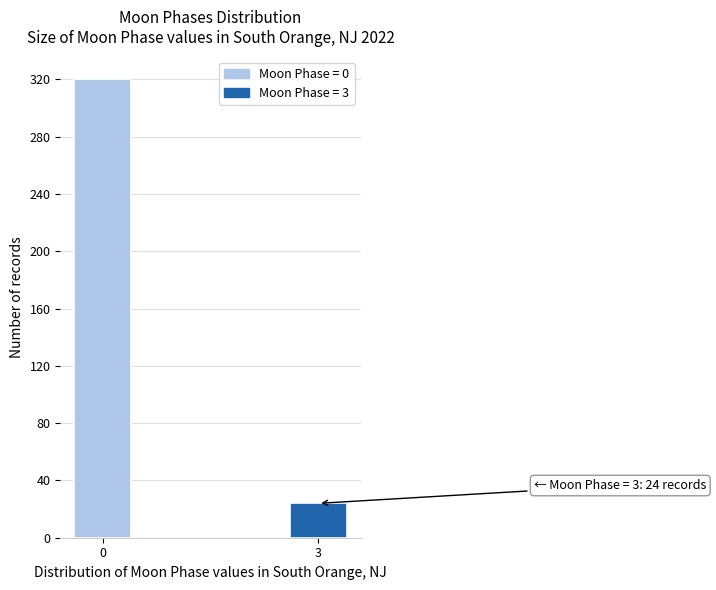

Reading right to left, list all the values displayed in this chart.

24	320